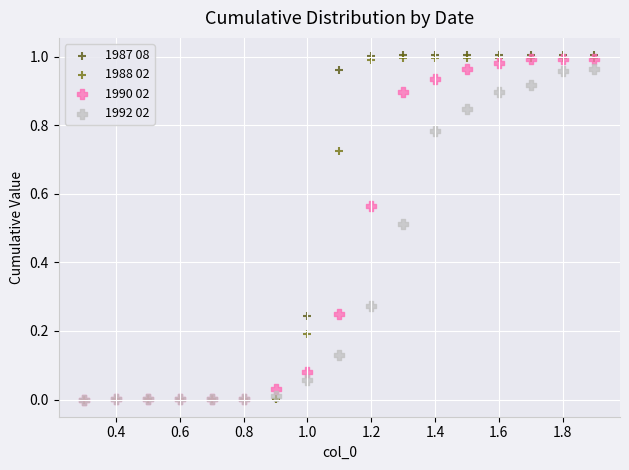

What are all the series names shown in the legend?

1987 08, 1988 02, 1990 02, 1992 02